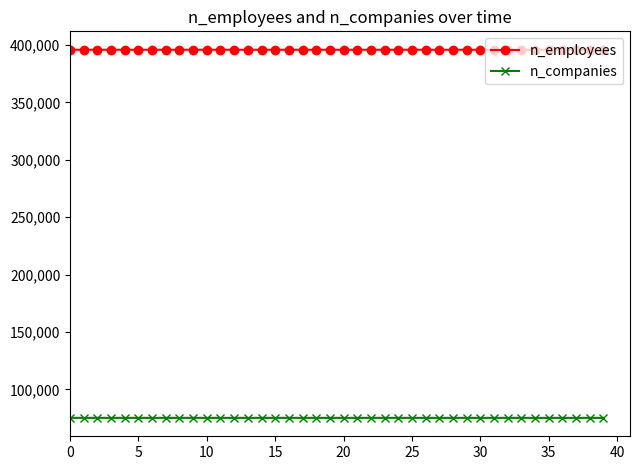

What is the minimum value for n_companies?

75137